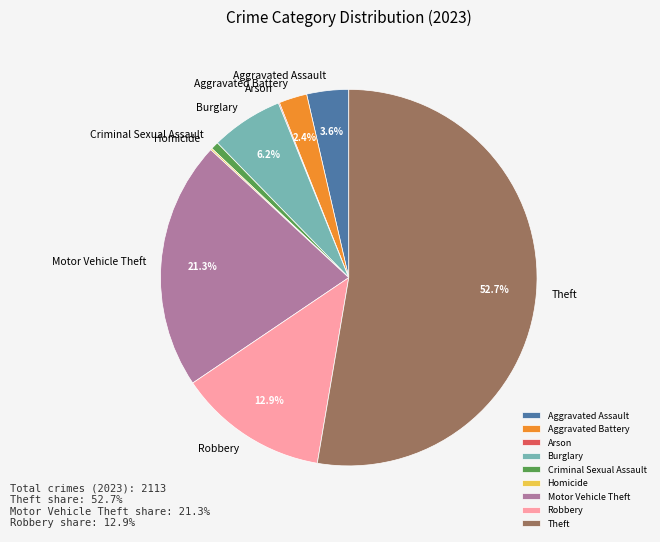

Which category has the biggest portion of the pie?

Theft